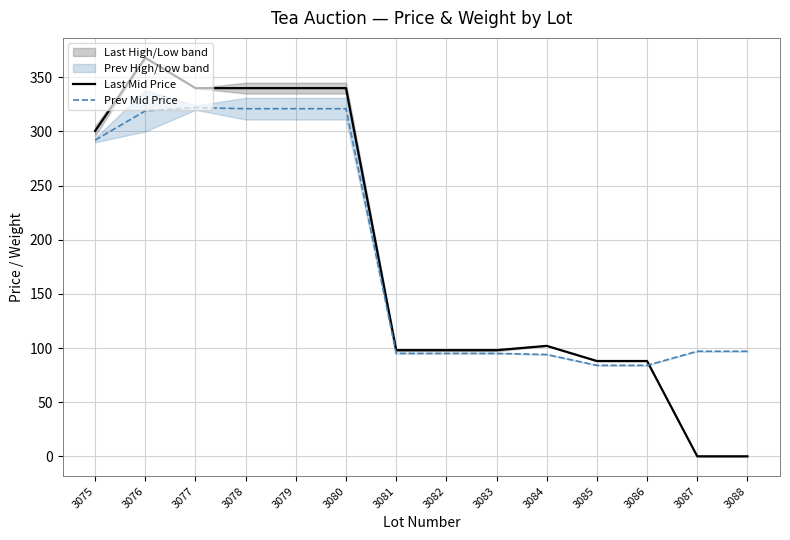

At which category is the sum across all series the highest?

3076